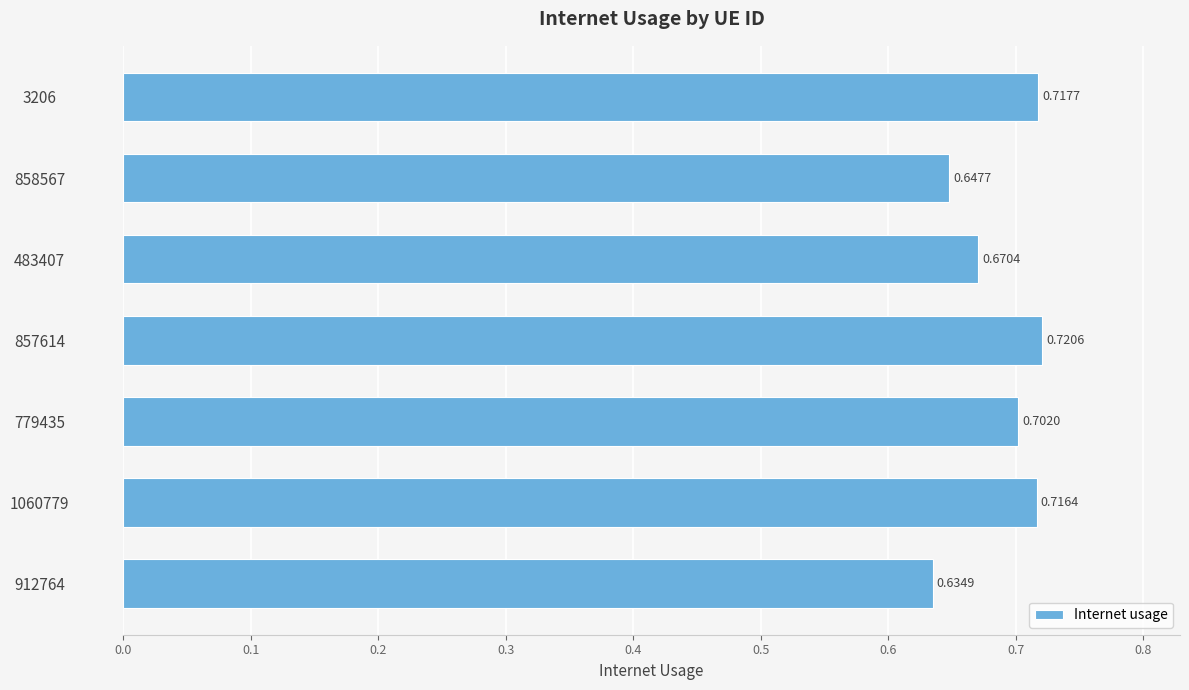

How many values are between 0 and 1?

7